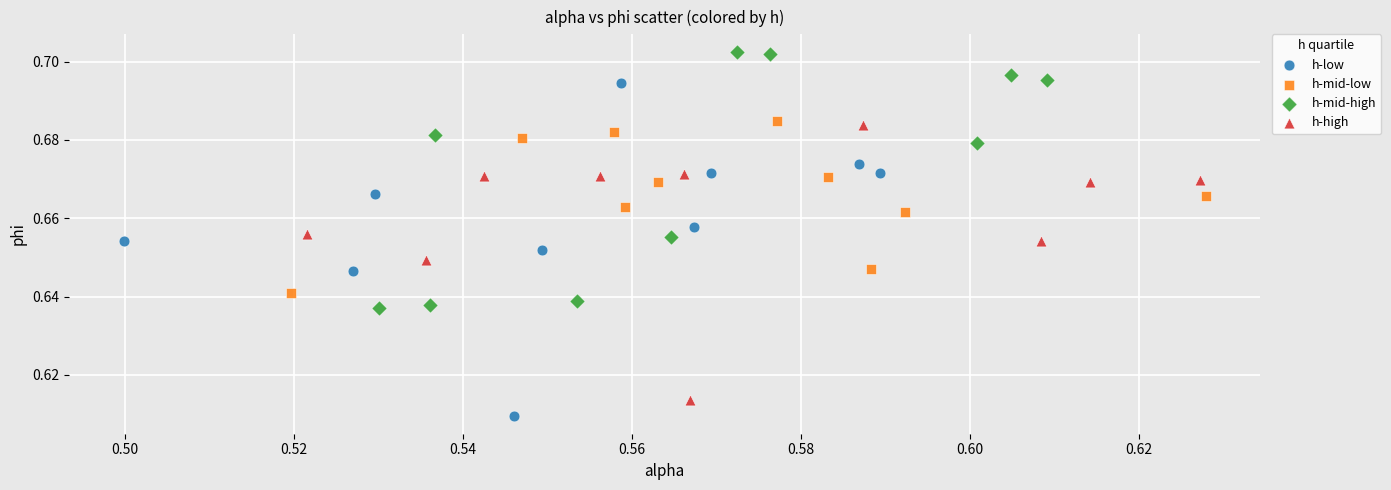

Which series reaches the minimum Y coordinate?

h-low